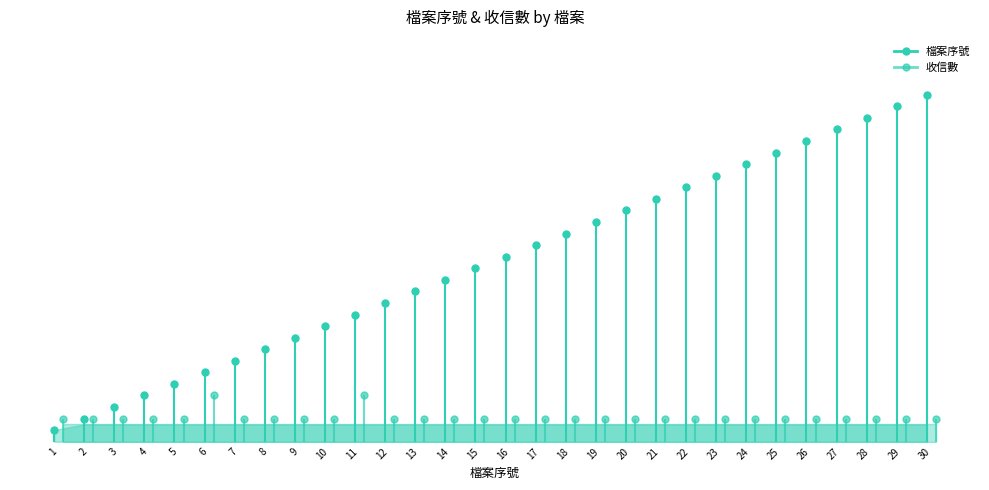

True or false: 收信數 has a value of 2 at 27.

True